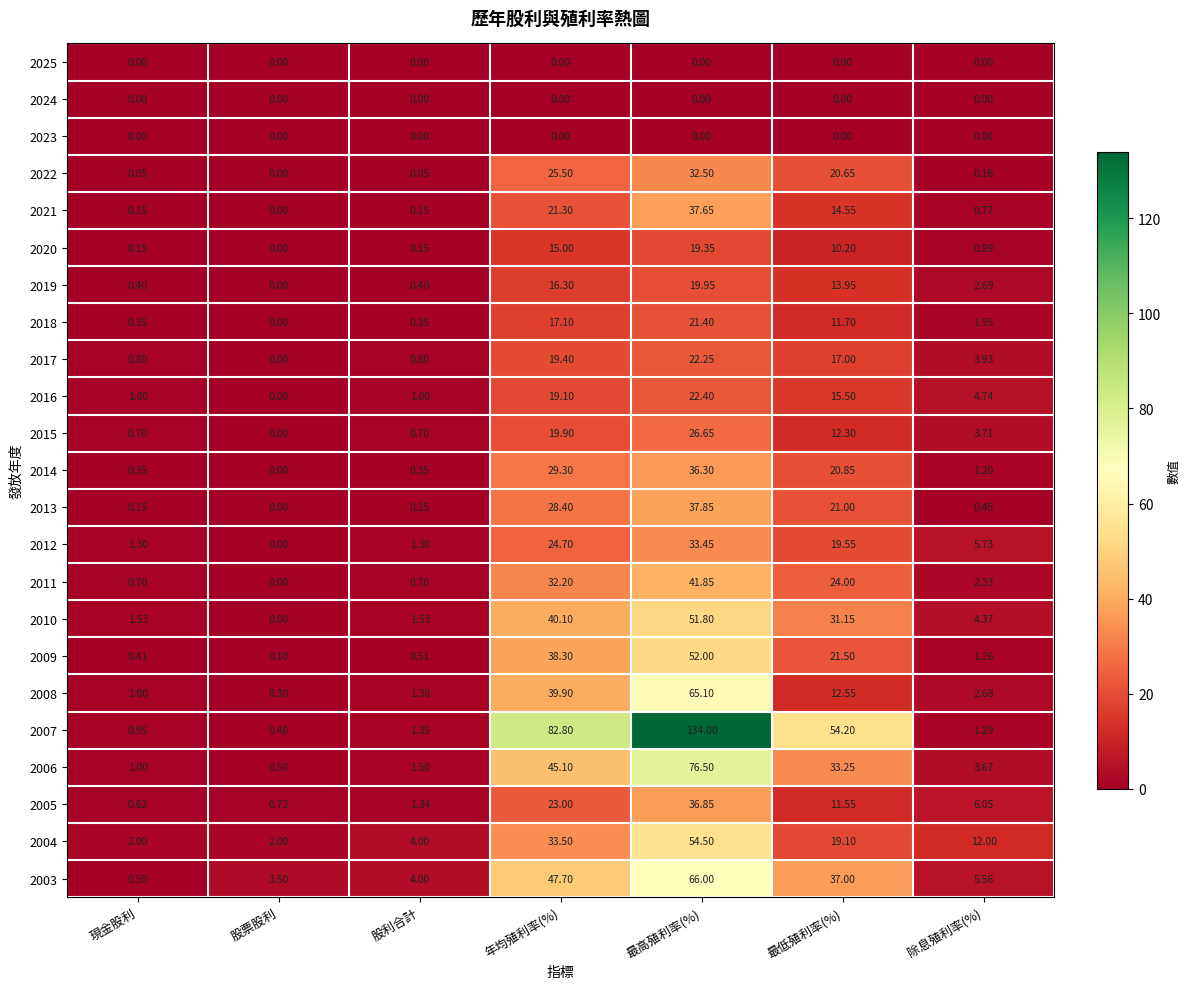

Which category has the lowest value in the 2017 series?

股票股利